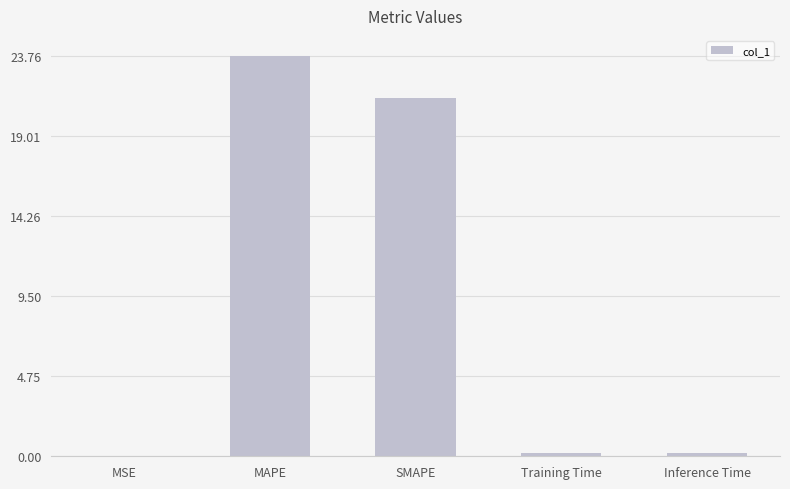

What is the sum of the values at Inference Time and SMAPE?

21.4